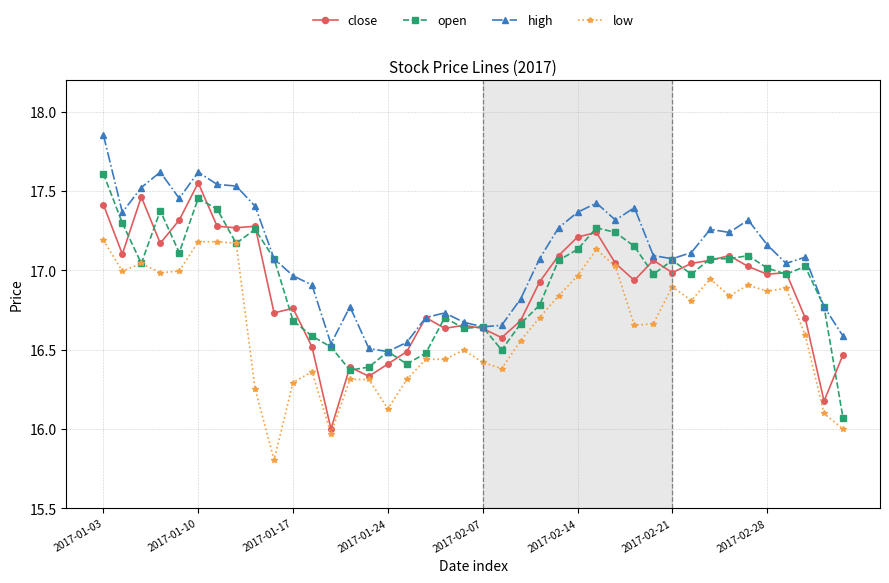

What is the smallest value displayed?

15.8